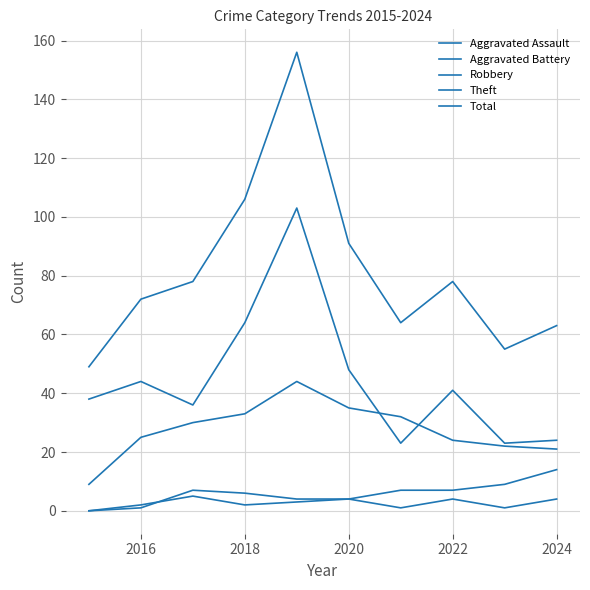

Is this an area chart (filled region under the line)?

No